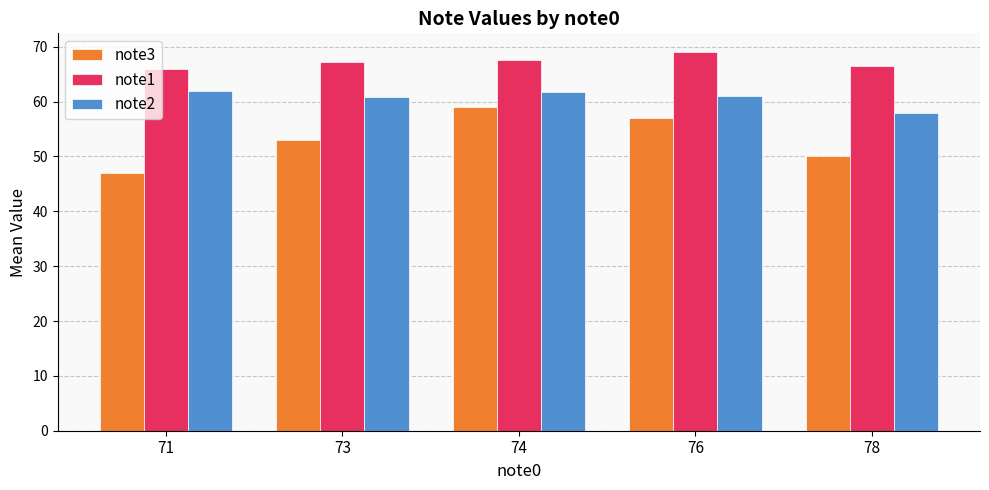

Rank the series by their average value, from lowest to highest.

note3, note2, note1